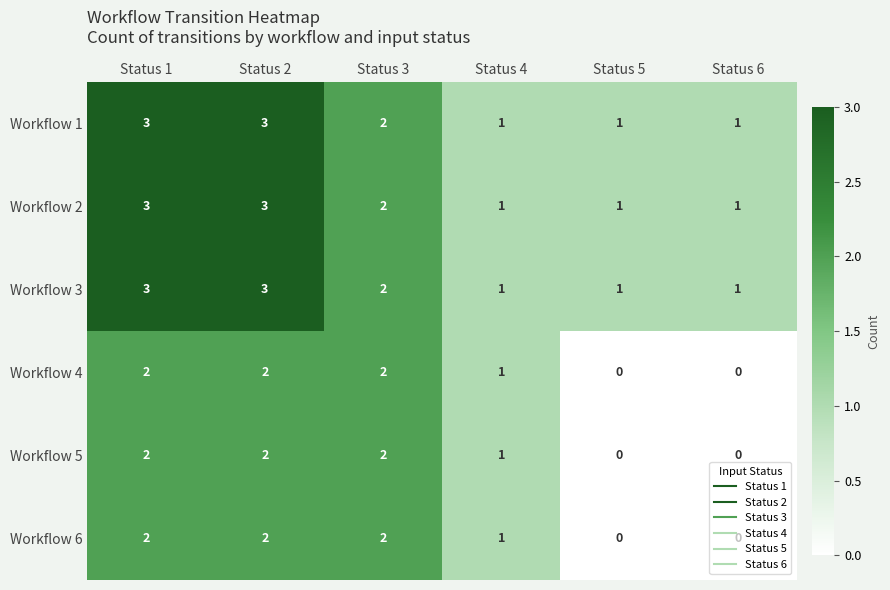

What is the total value across all series at Status 5?

3